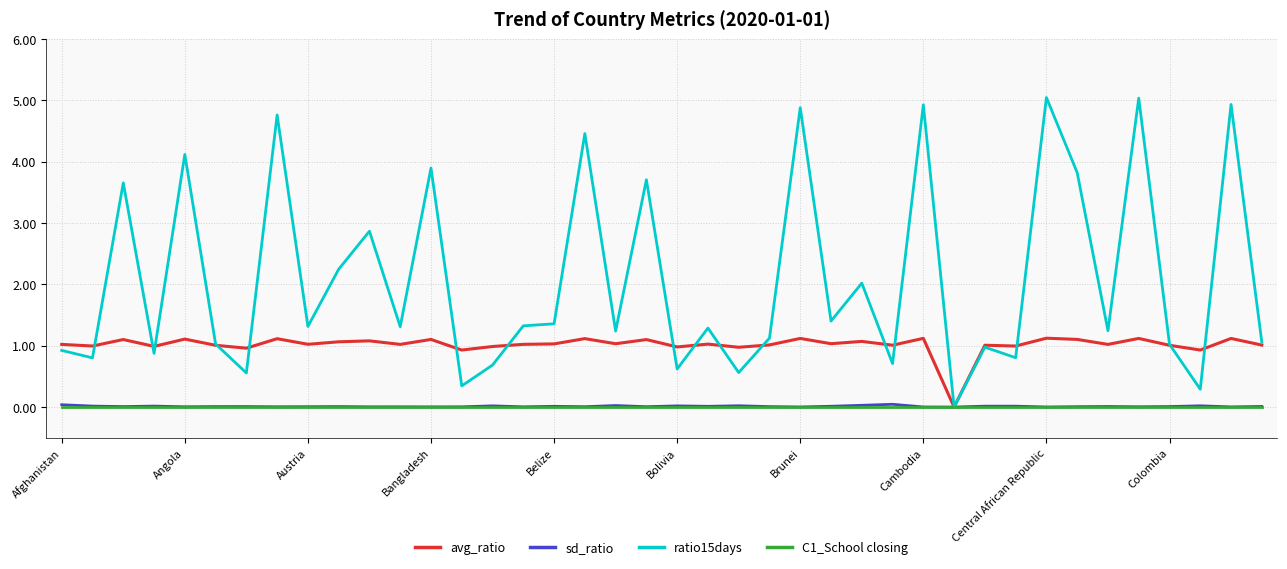

Which series has the largest range (max minus min)?

ratio15days